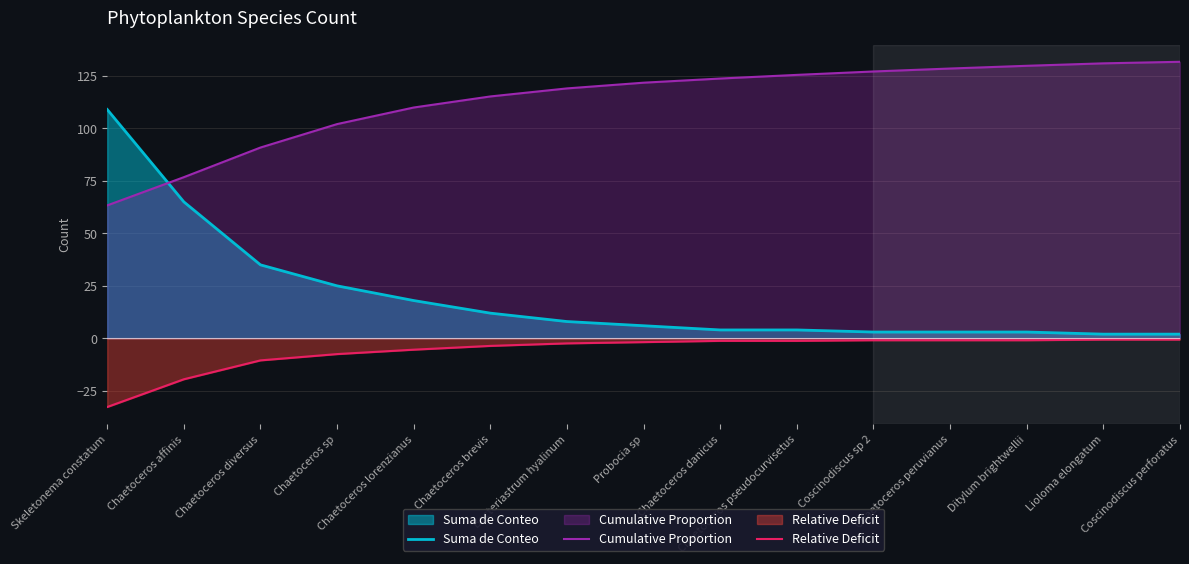

Which has a higher value, Chaetoceros affinis or Chaetoceros peruvianus?

Chaetoceros affinis